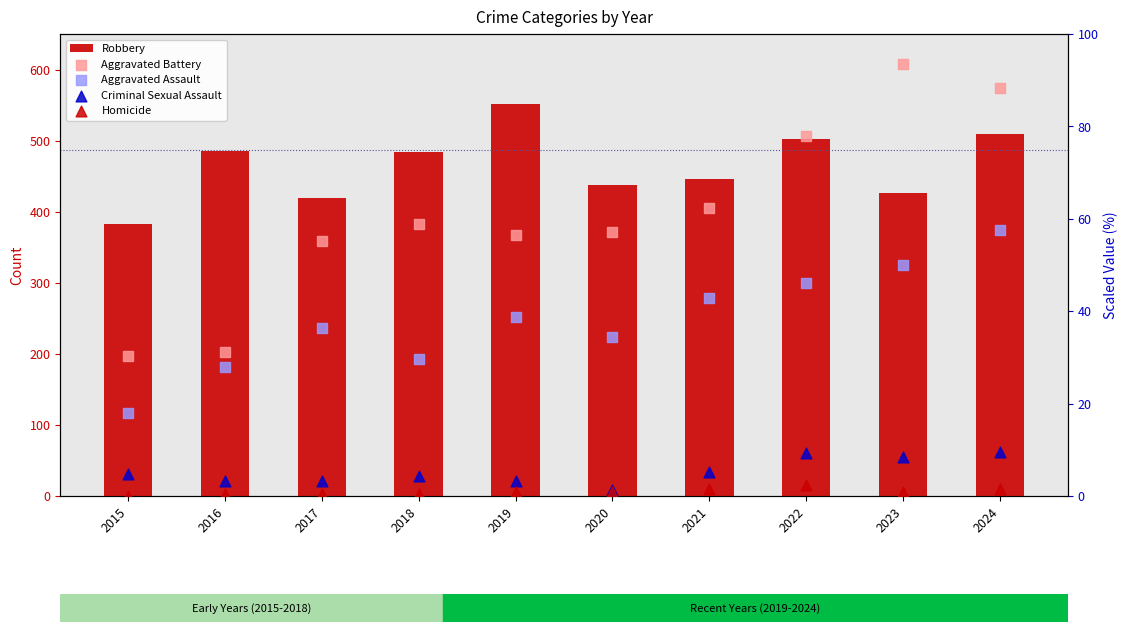

Which series has the largest total across all categories?

Robbery